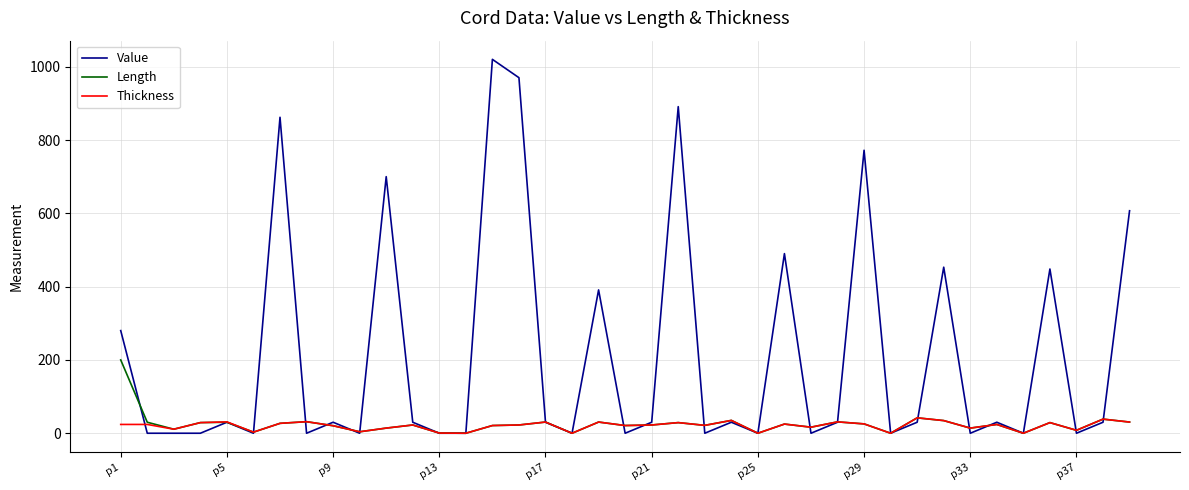

Count the number of data series in this chart.

3